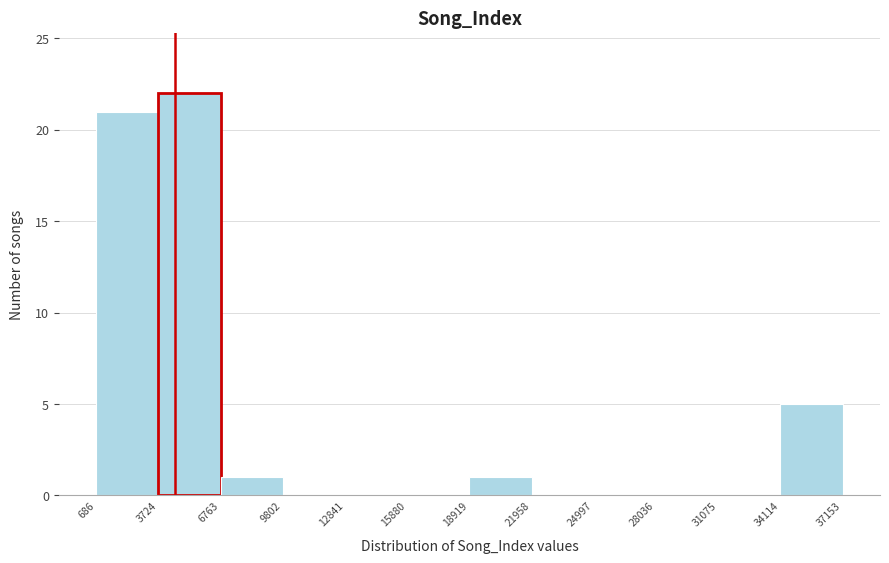

Reading left to right, list every bar in this chart as the range it spans on the x-axis followed by its height. The values are not printed on the chart, so give them approximately, as read against the axis.

686 to 3724: 21
3724 to 6763: 22
6763 to 9802: 1
9802 to 12841: 0
12841 to 15880: 0
15880 to 18919: 0
18919 to 21958: 1
21958 to 24997: 0
24997 to 28036: 0
28036 to 31075: 0
31075 to 34114: 0
34114 to 37153: 5